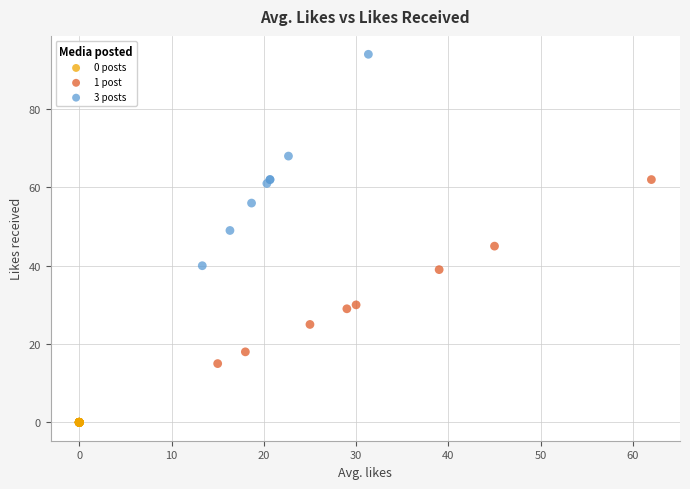

Which series reaches the minimum Y coordinate?

0 posts